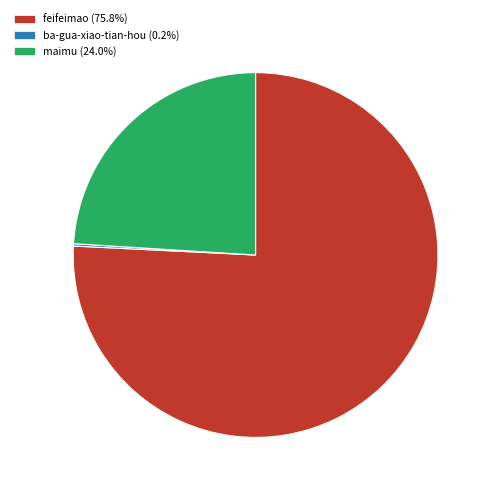

Does feifeimao (75.8%) represent more than half of the total?

Yes